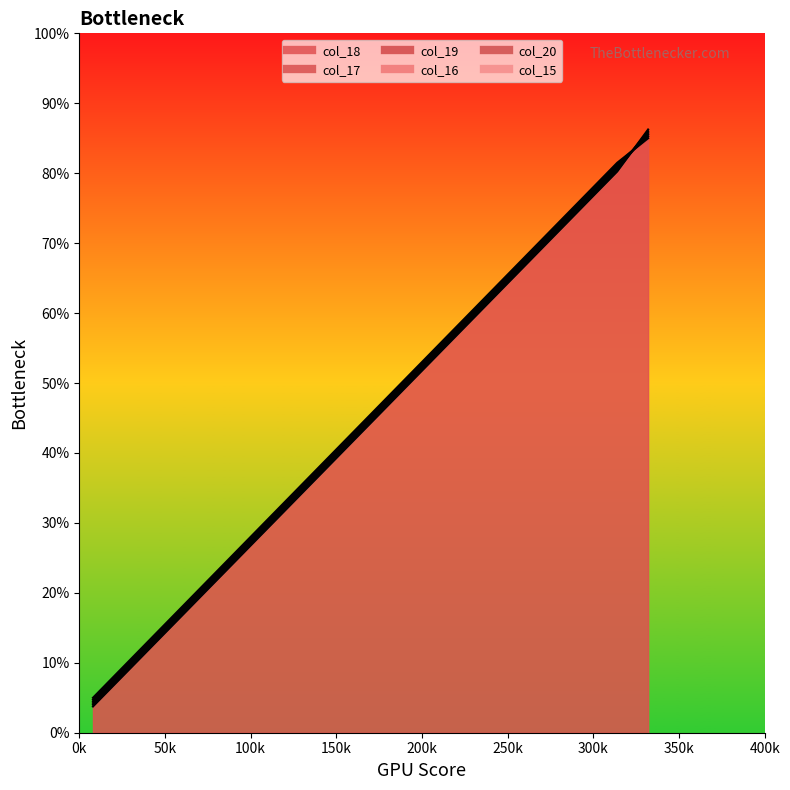

What is the difference between the maximum and second lowest values in the col_15 series?

312